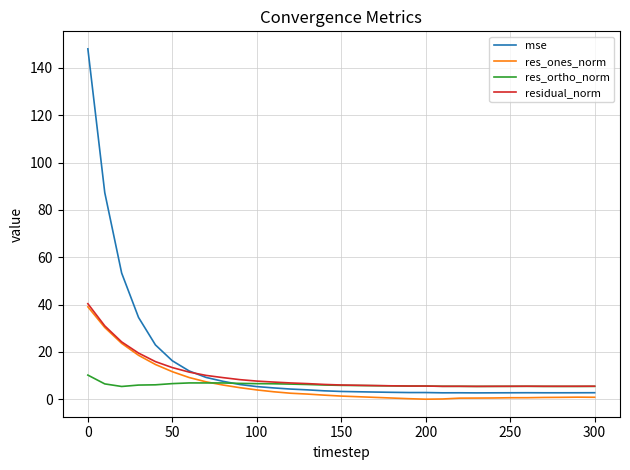

Which series has the largest range (max minus min)?

mse